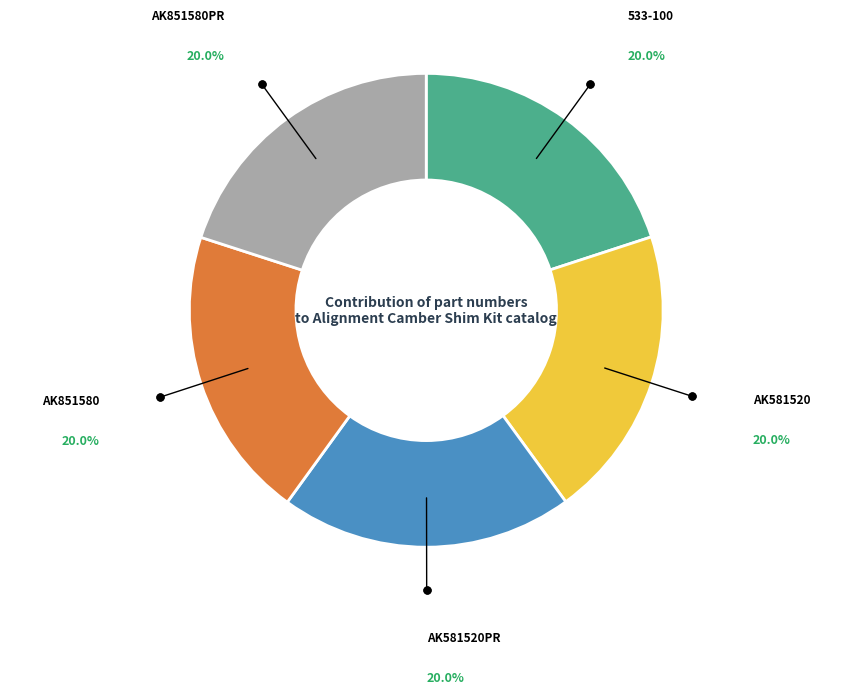

Is there a majority slice in this chart?

No